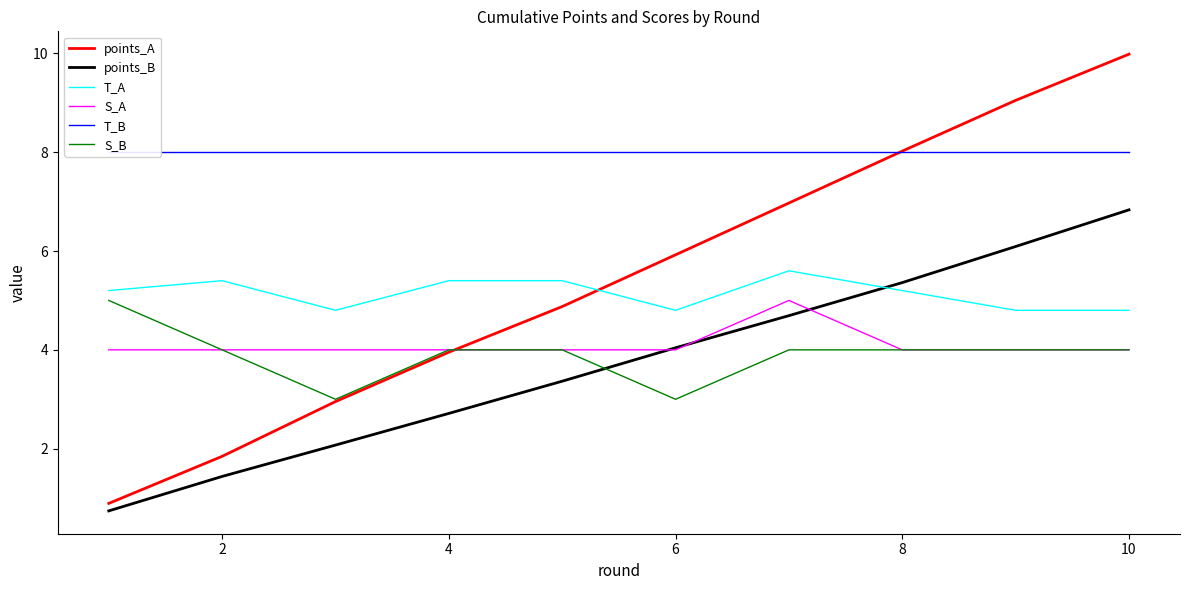

Reading right to left, what are all the values shown in this chart?

points_A: 10.0	9.0	8.0	7.0	5.9	4.9	4.0	3.0	1.8	0.9
points_B: 6.8	6.1	5.4	4.7	4.0	3.4	2.7	2.1	1.4	0.7
T_A: 4.8	4.8	5.2	5.6	4.8	5.4	5.4	4.8	5.4	5.2
S_A: 4.0	4.0	4.0	5.0	4.0	4.0	4.0	4.0	4.0	4.0
T_B: 8.0	8.0	8.0	8.0	8.0	8.0	8.0	8.0	8.0	8.0
S_B: 4.0	4.0	4.0	4.0	3.0	4.0	4.0	3.0	4.0	5.0